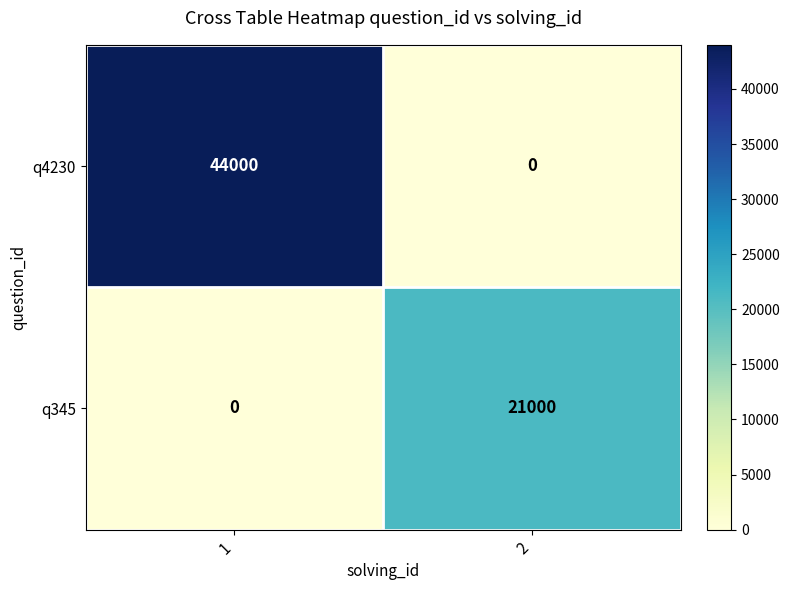

The value of q345 at 2 is 21000. True or false?

True